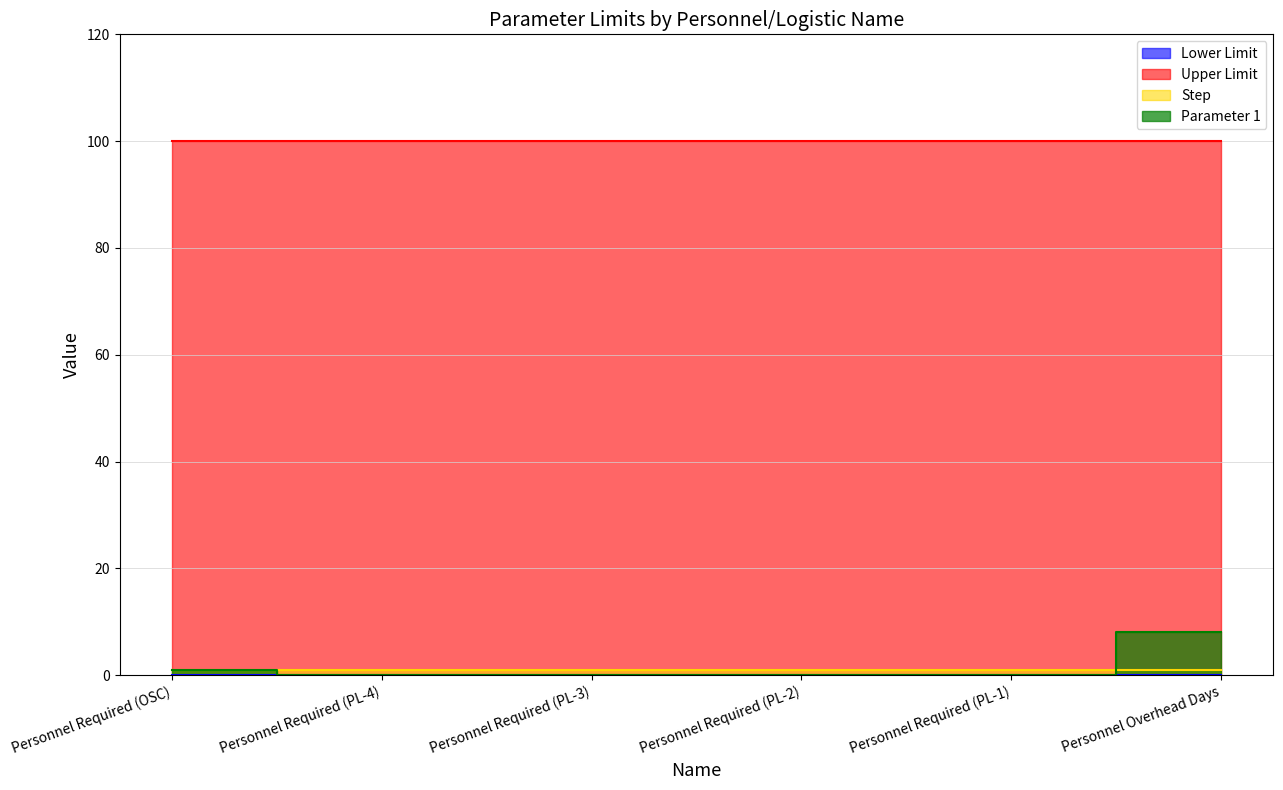

True or false: Step and Lower Limit intersect in this chart.

False